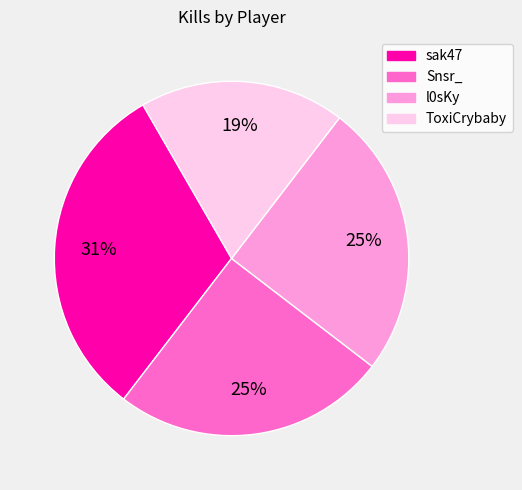

Does l0sKy represent more than half of the total?

No